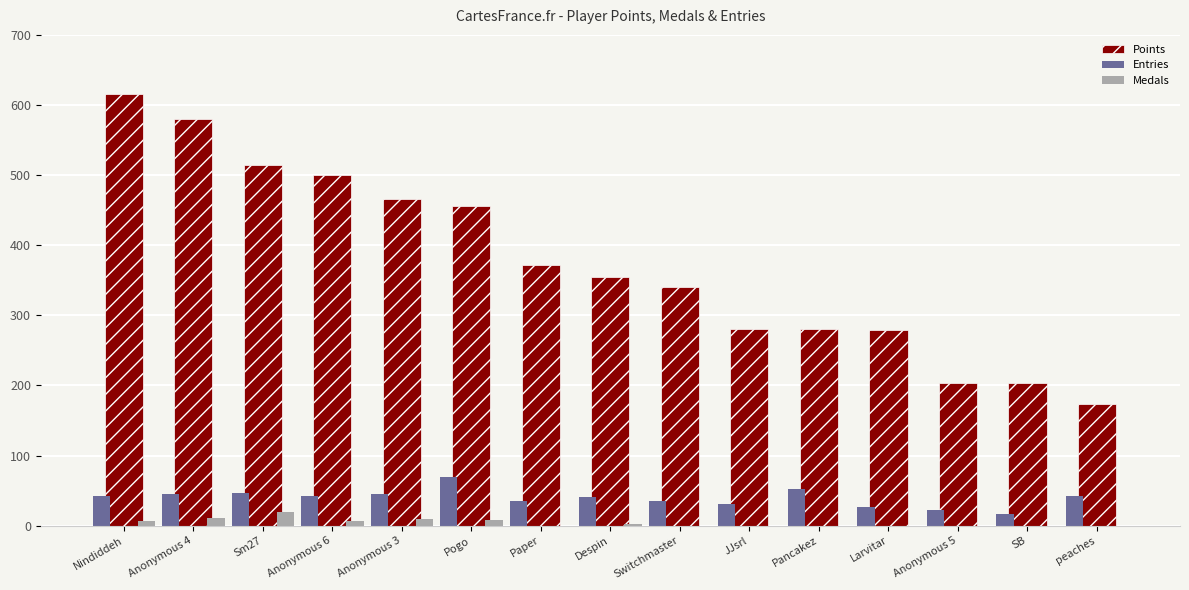

Which category has the highest value in the Entries series?

Pogo